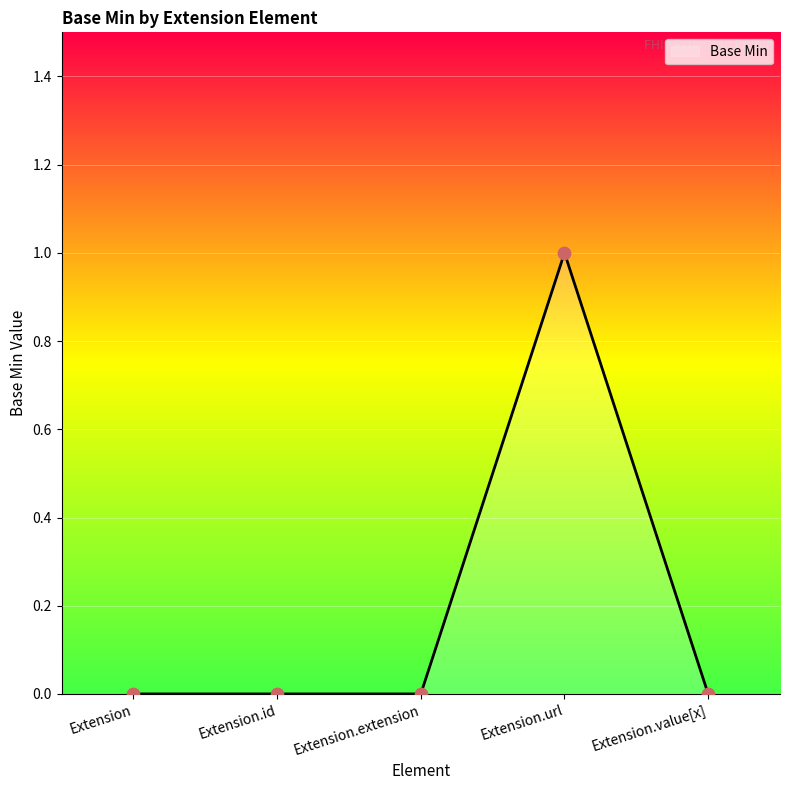

Which has a higher value, Extension.url or Extension.value[x]?

Extension.url